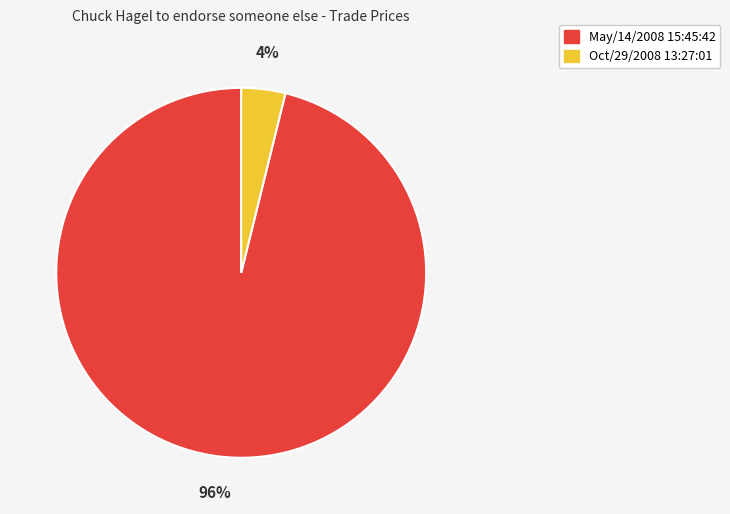

Is there a majority slice in this chart?

Yes